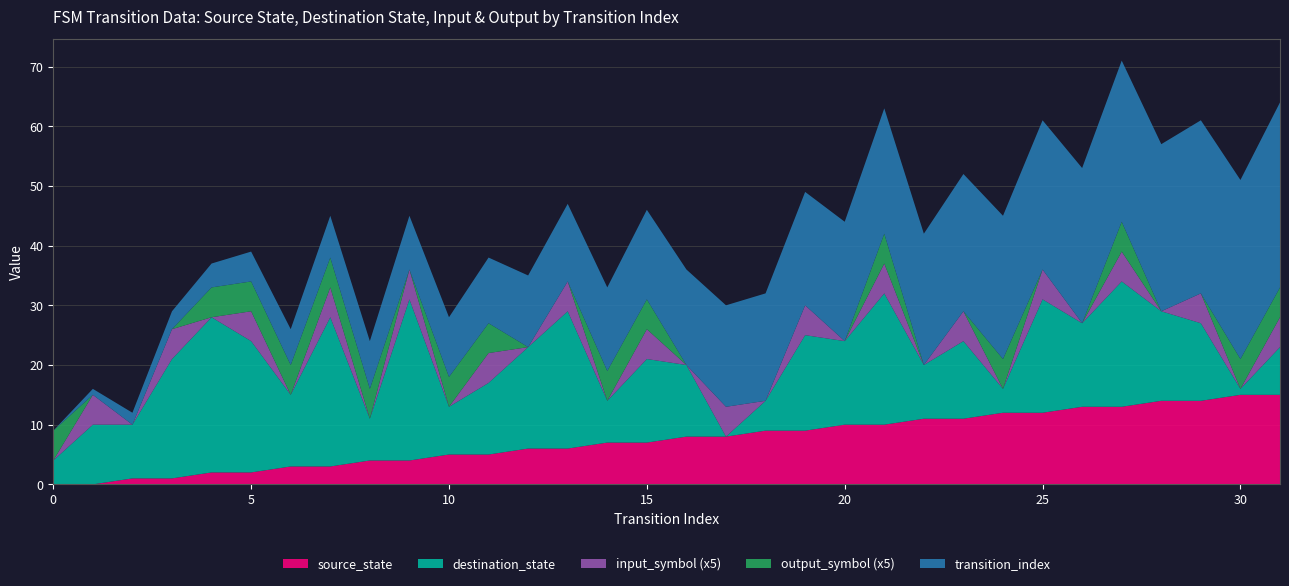

Reading left to right, transcribe all the data shown in this chart.

source_state: 0=0	1=0	2=1	3=1	4=2	5=2	6=3	7=3	8=4	9=4	10=5	11=5	12=6	13=6	14=7	15=7	16=8	17=8	18=9	19=9	20=10	21=10	22=11	23=11	24=12	25=12	26=13	27=13	28=14	29=14	30=15	31=15
destination_state: 0=4	1=10	2=9	3=20	4=26	5=22	6=12	7=25	8=7	9=27	10=8	11=12	12=17	13=23	14=7	15=14	16=12	17=0	18=5	19=16	20=14	21=22	22=9	23=13	24=4	25=19	26=14	27=21	28=15	29=13	30=1	31=8
input_symbol: 0=0	1=1	2=0	3=1	4=0	5=1	6=0	7=1	8=0	9=1	10=0	11=1	12=0	13=1	14=0	15=1	16=0	17=1	18=0	19=1	20=0	21=1	22=0	23=1	24=0	25=1	26=0	27=1	28=0	29=1	30=0	31=1
output_symbol: 0=1	1=0	2=0	3=0	4=1	5=1	6=1	7=1	8=1	9=0	10=1	11=1	12=0	13=0	14=1	15=1	16=0	17=0	18=0	19=0	20=0	21=1	22=0	23=0	24=1	25=0	26=0	27=1	28=0	29=0	30=1	31=1
transition_index: 0=0	1=1	2=2	3=3	4=4	5=5	6=6	7=7	8=8	9=9	10=10	11=11	12=12	13=13	14=14	15=15	16=16	17=17	18=18	19=19	20=20	21=21	22=22	23=23	24=24	25=25	26=26	27=27	28=28	29=29	30=30	31=31